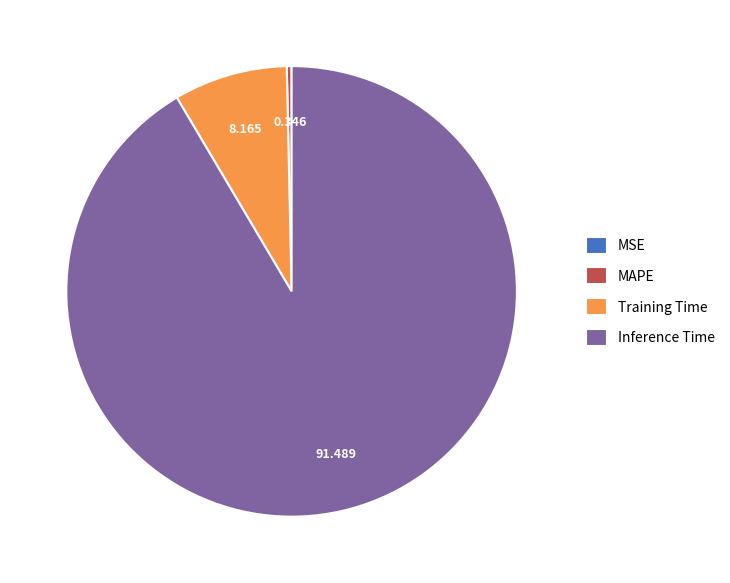

Is there a majority slice in this chart?

Yes